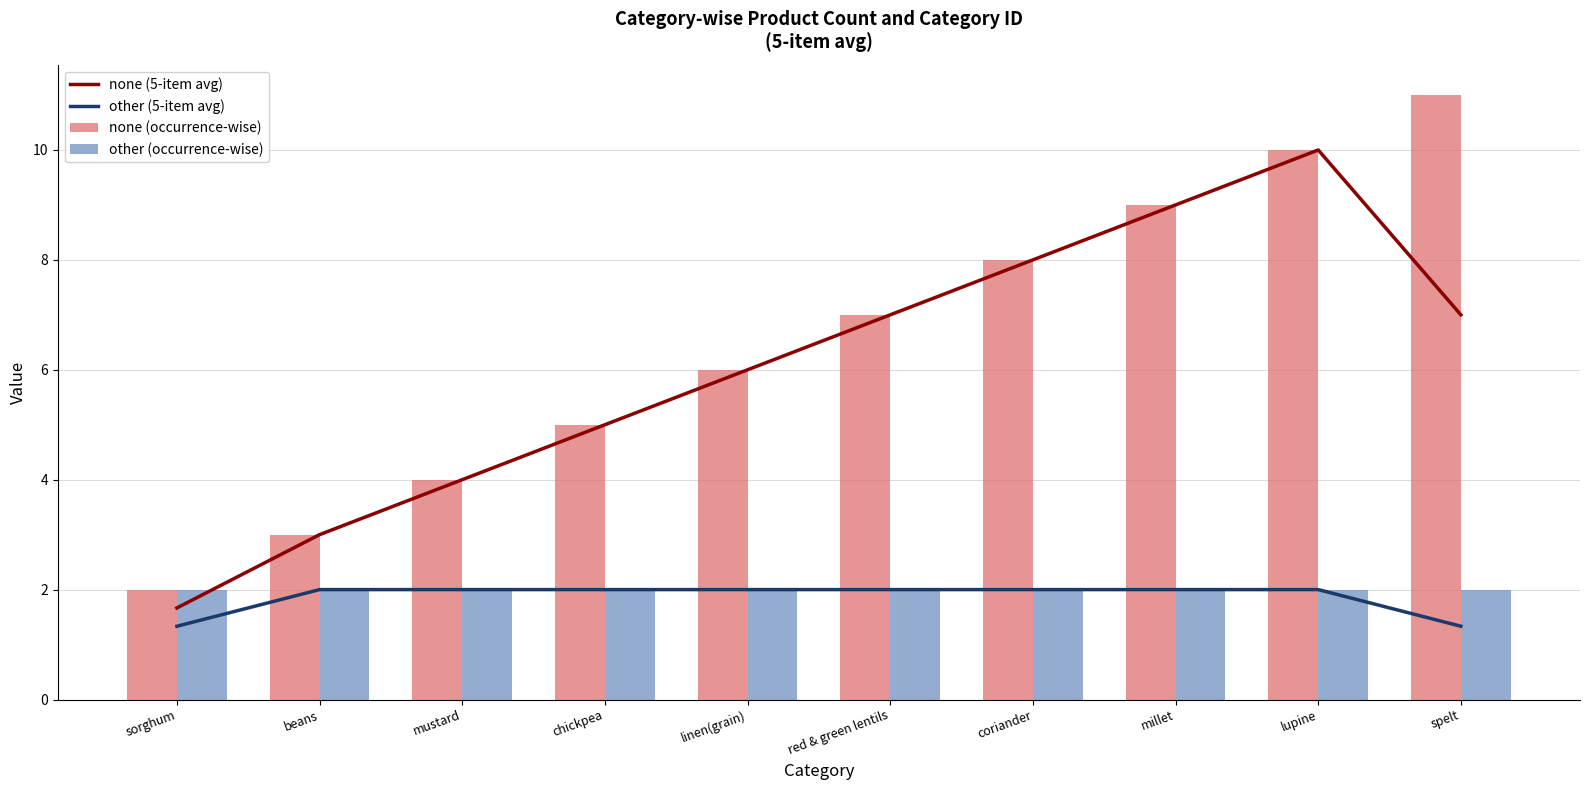

How many groups of bars are there?

10